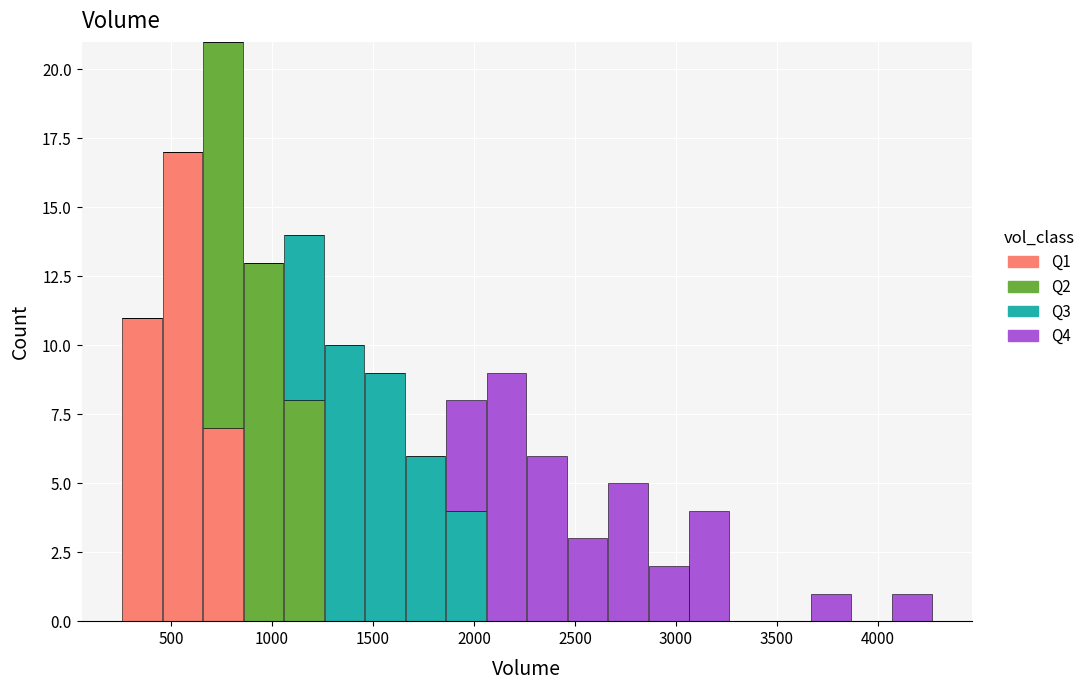

Reading left to right, list every stacked bar in this chart as the range it spans on the x-axis followed by its total height. Neither the bar edges nor the heights are printed on the chart, so give them approximately, as read against the axes.

250 to 450: 11
450 to 650: 17
650 to 850: 21
850 to 1050: 13
1050 to 1250: 14
1250 to 1450: 10
1450 to 1650: 9
1650 to 1850: 6
1850 to 2050: 8
2050 to 2250: 9
2250 to 2450: 6
2450 to 2650: 3
2650 to 2850: 5
2850 to 3050: 2
3050 to 3250: 4
3250 to 3450: 0
3450 to 3650: 0
3650 to 3850: 1
3850 to 4050: 0
4050 to 4250: 1